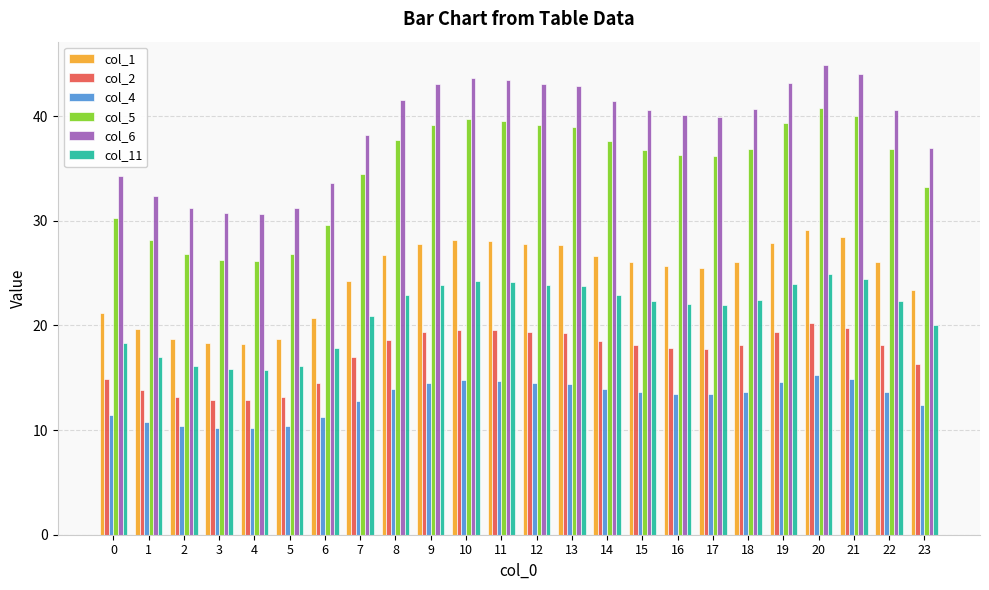

What is the lowest value of the col_11 series?

15.8